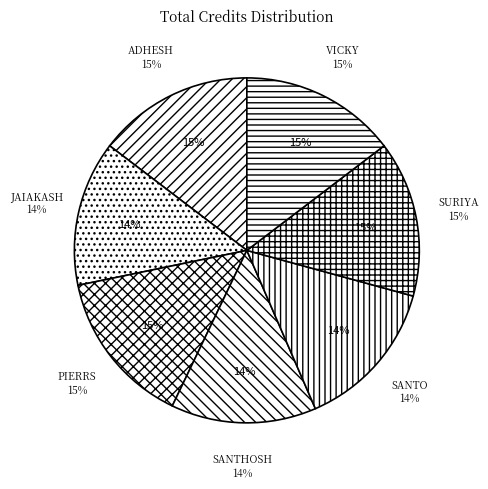

How many segments does this pie chart have?

7